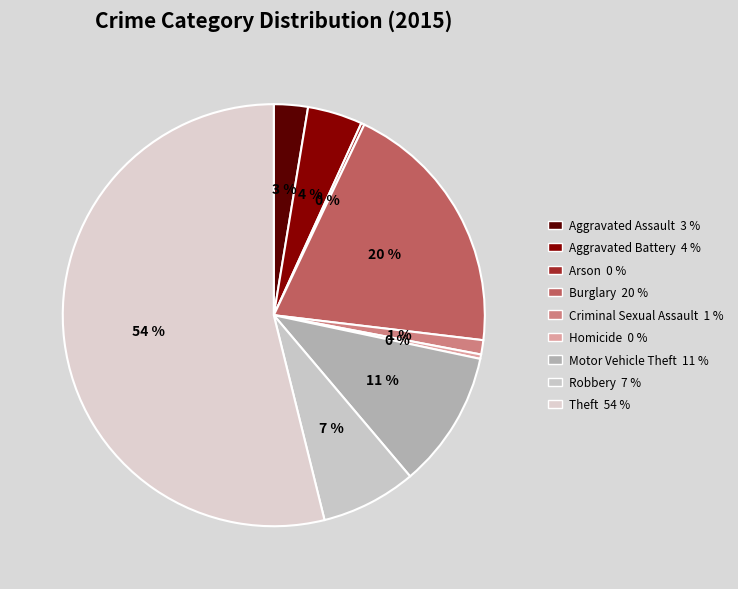

To the nearest percent, what portion does Aggravated Assault represent?

3%